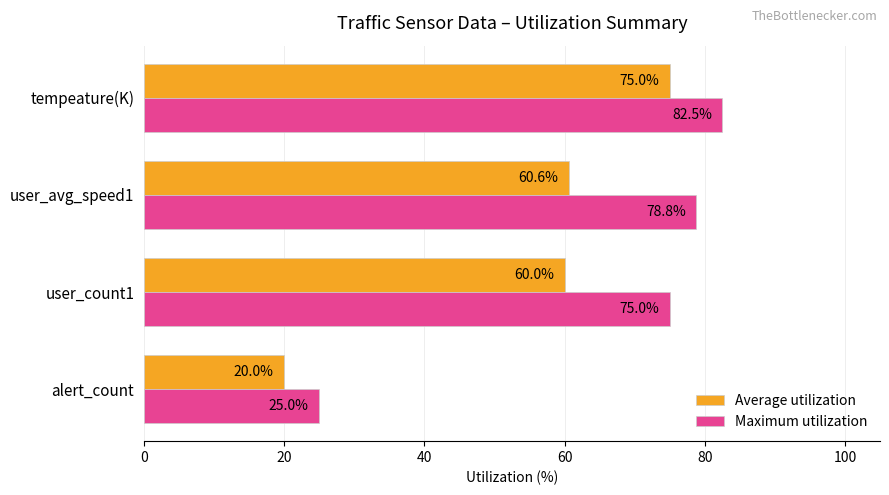

At how many categories does at least one series exceed 20?

4